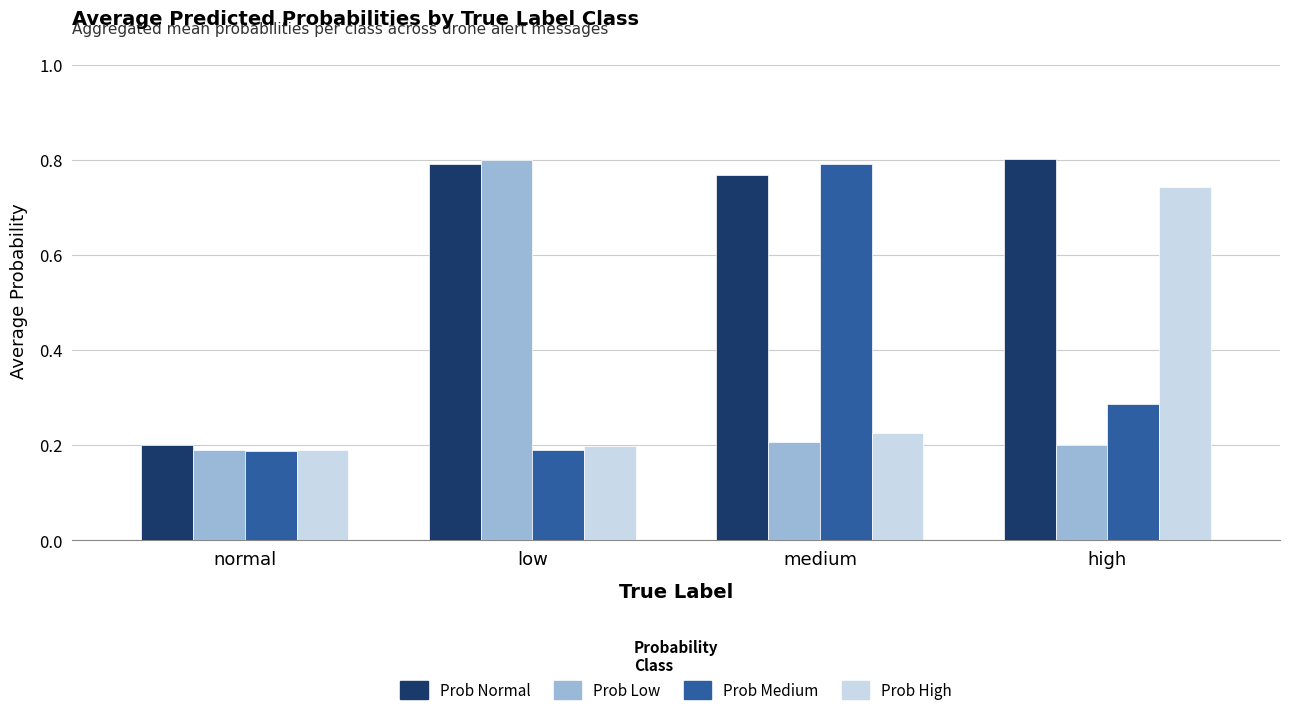

True or false: Prob Medium has a value of 0.2 at medium.

False